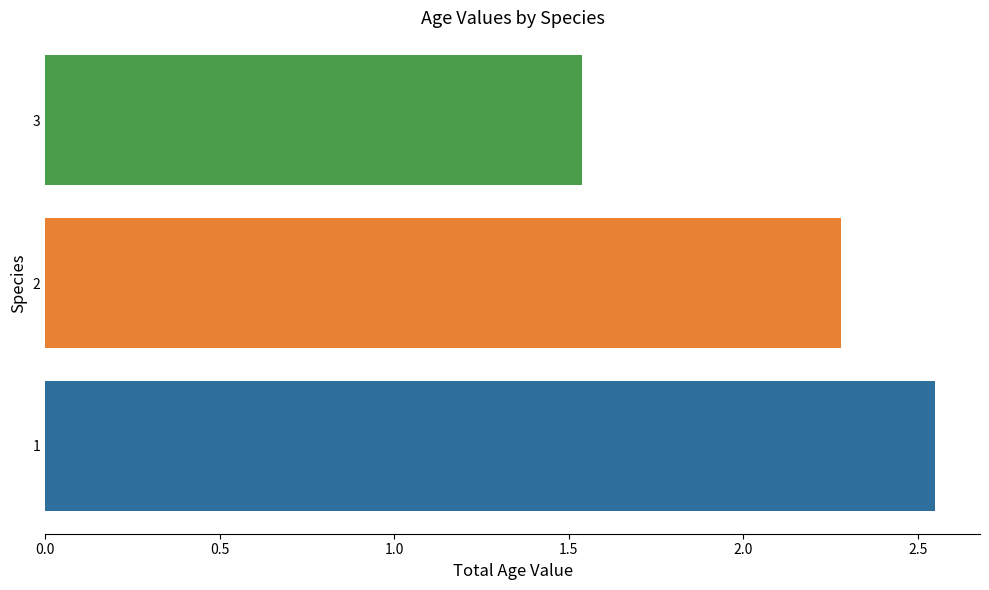

Rank the categories by value from lowest to highest.

3, 2, 1